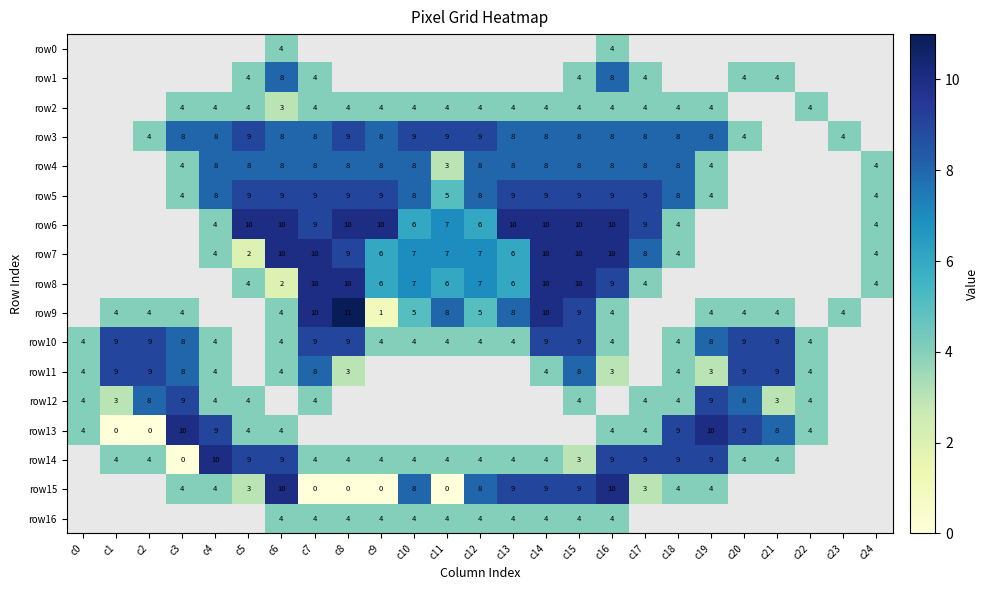

Is it true that row5 equals 5.8 at c7?

False